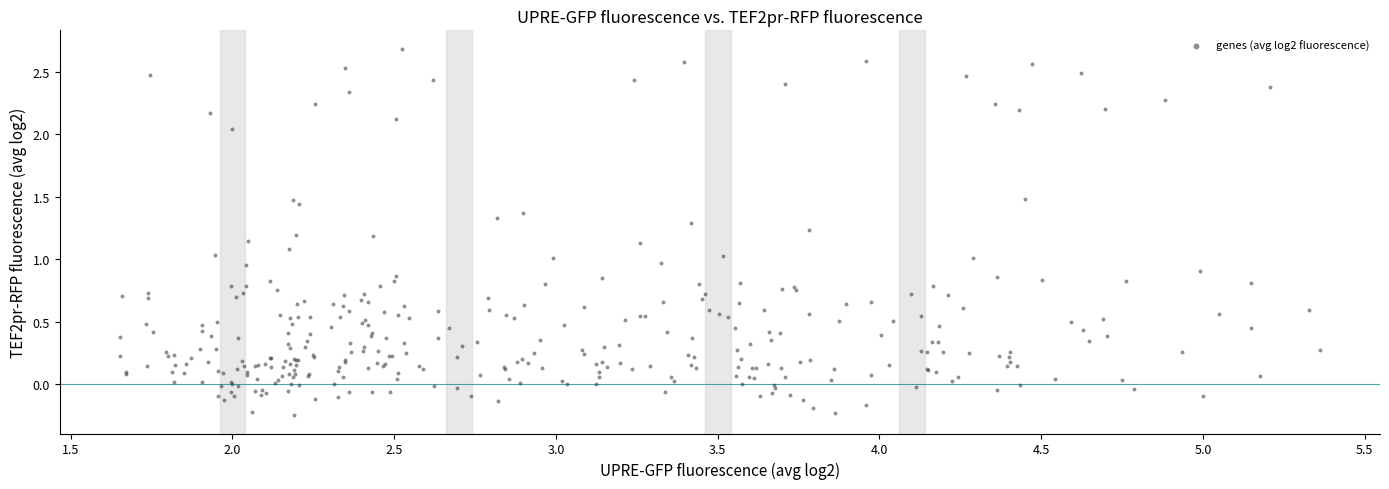

What is the range of Y values (max minus min)?

2.9